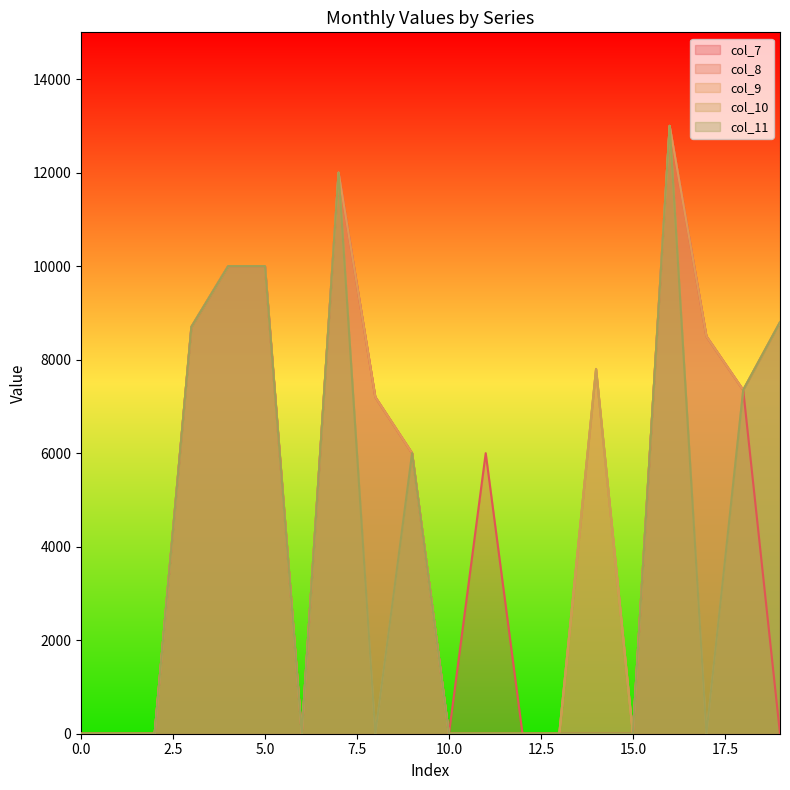

Which series has the largest range (max minus min)?

col_7